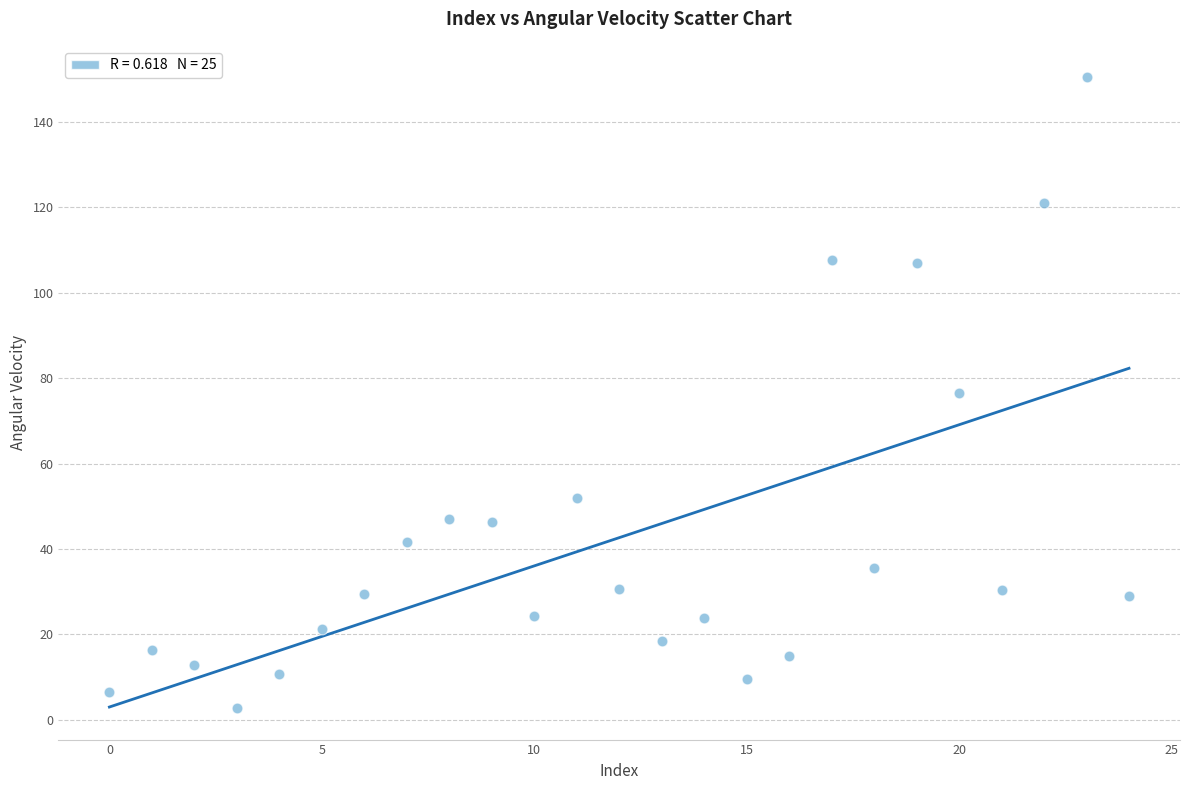

What is the range of Y values (max minus min)?

147.7